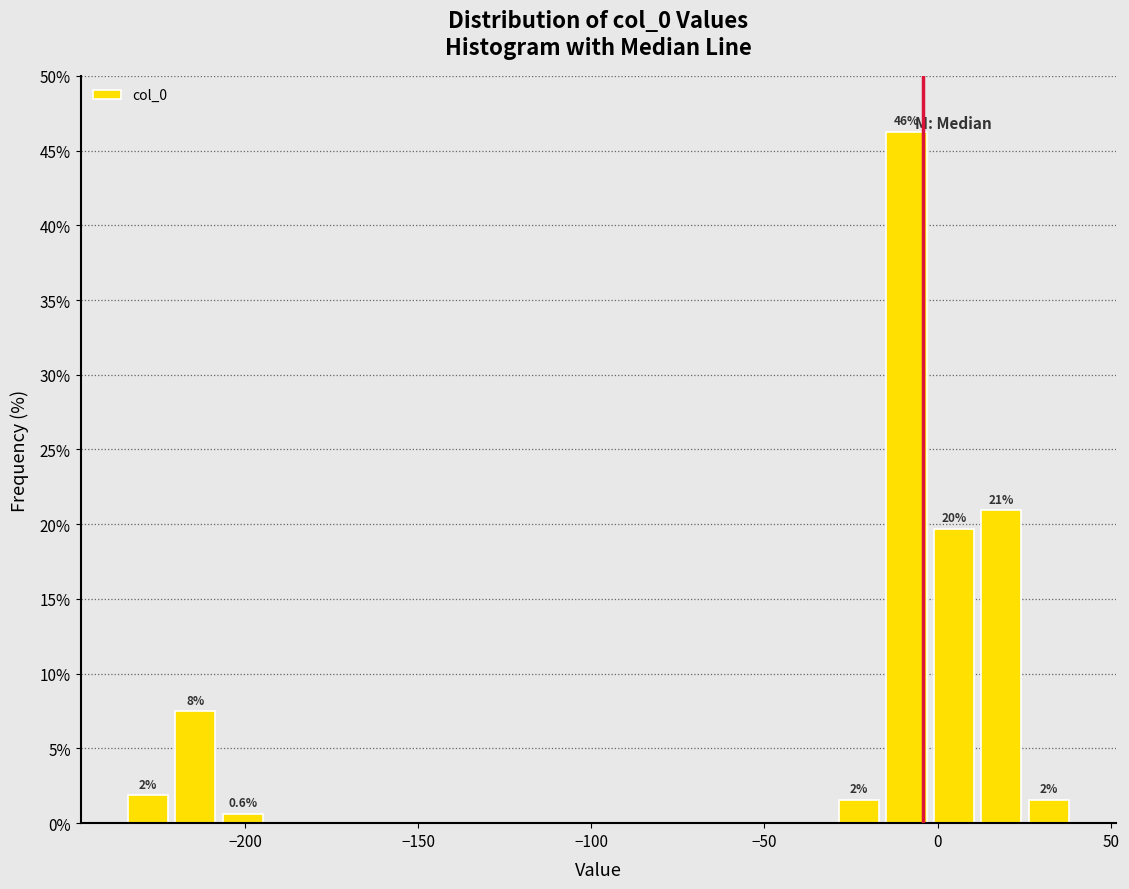

Read against the x-axis, roughly where is the centre of the tallest bar?

-10